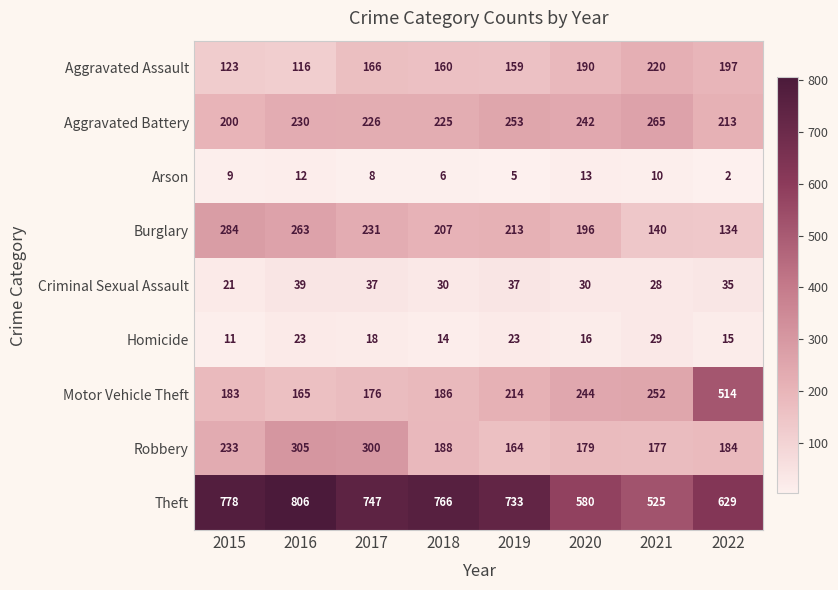

List the series in order of their peak value, highest first.

Theft, Motor Vehicle Theft, Robbery, Burglary, Aggravated Battery, Aggravated Assault, Criminal Sexual Assault, Homicide, Arson